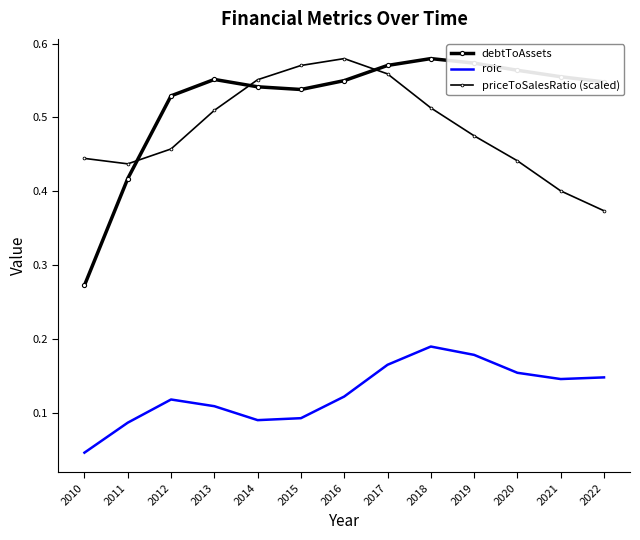

Rank the categories by debtToAssets value from lowest to highest.

2010, 2011, 2012, 2015, 2014, 2022, 2016, 2013, 2021, 2020, 2017, 2019, 2018